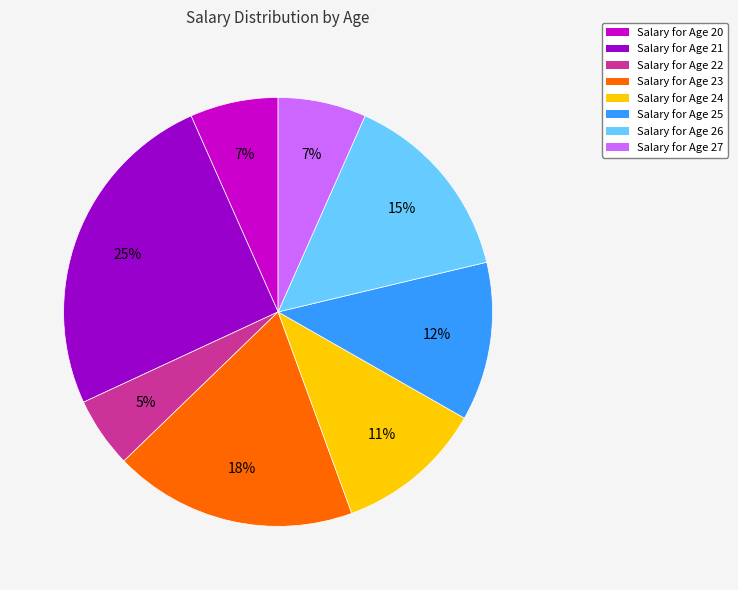

What is the smallest slice in the pie chart?

Salary for Age 22